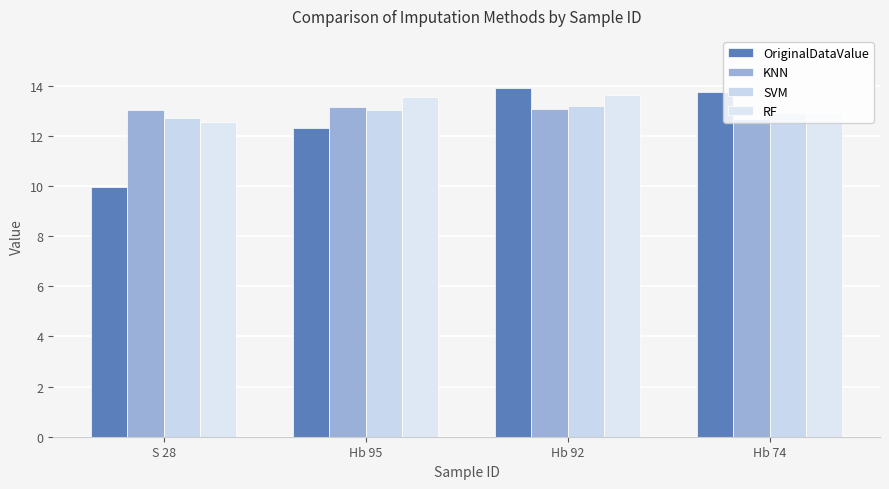

How many groups of bars are there?

4